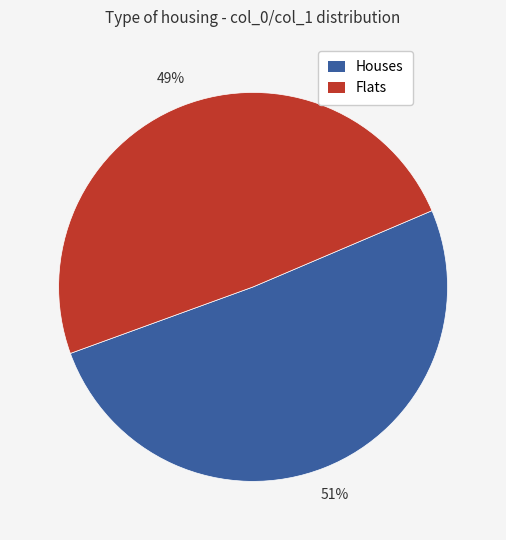

Approximately how many times larger is the value at Houses compared to Flats?

1.0